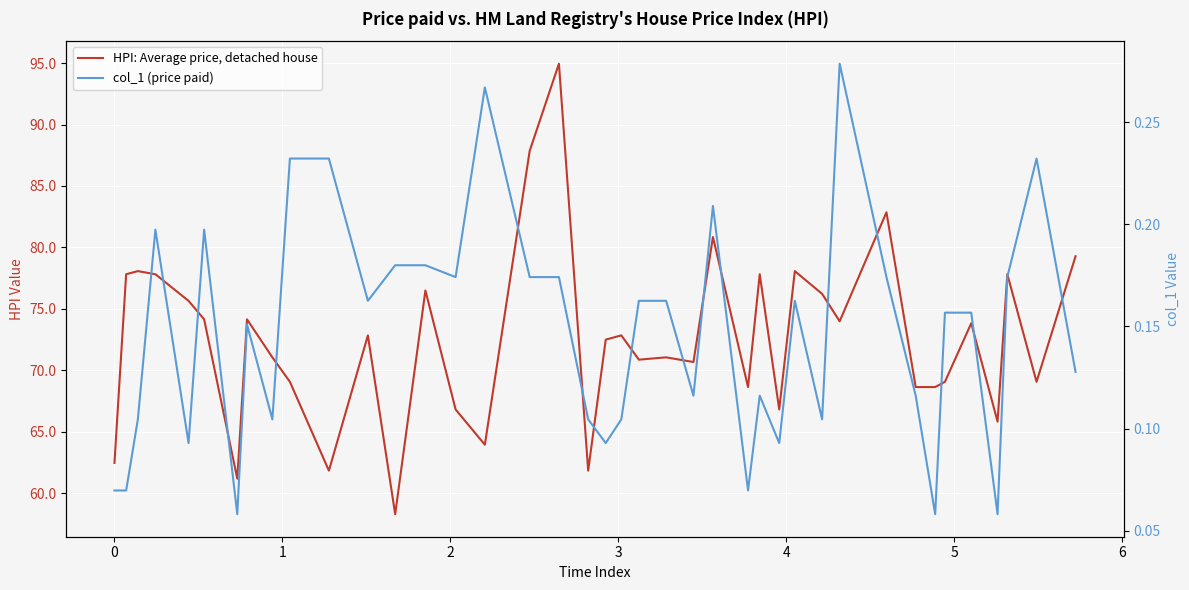

What is the lowest value of the HPI: Average price, detached house series?

58.3